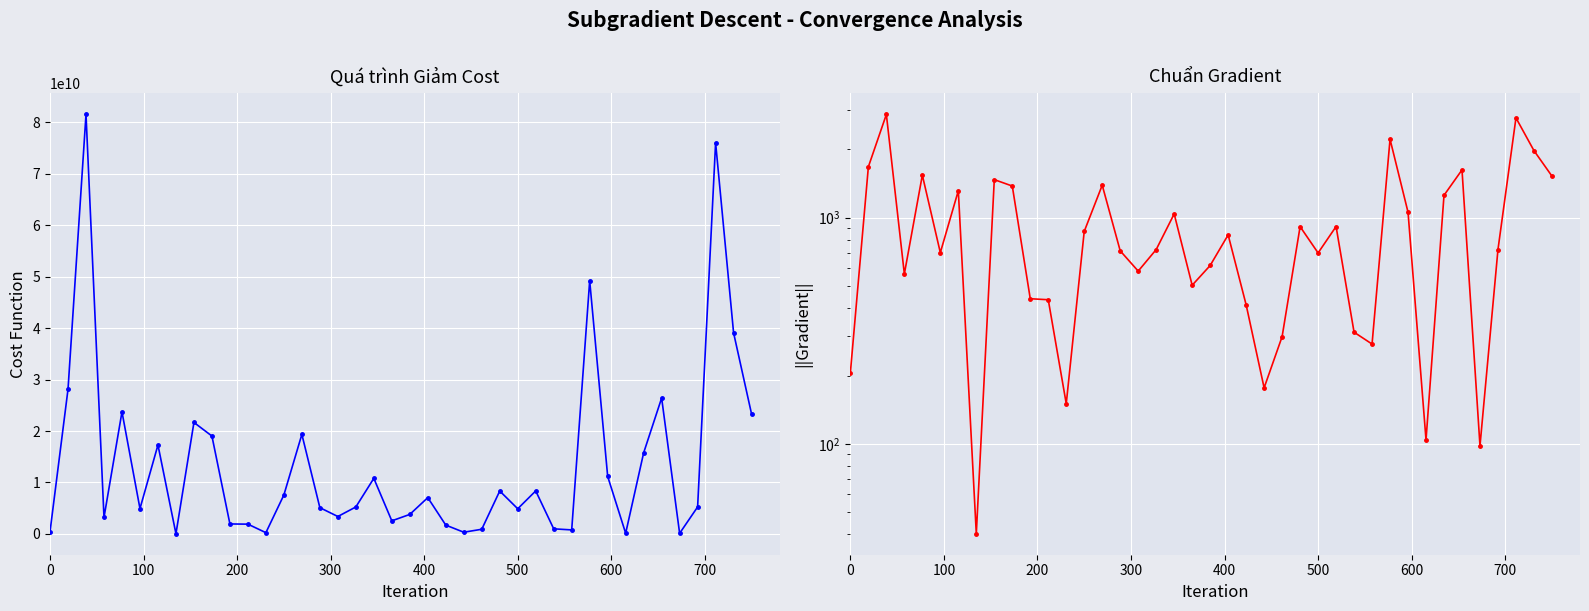

Reading left to right, list all the values displayed in this chart.

Cost Function: 428225584.5	28124540818.2	81567698801.4	3182456054.1	23721881398.2	4908321526.5	17282646217.7	16148995.3	21664905924.5	19018552708.6	1922478706.9	1883637155.6	227501801.4	7559822745.1	19344701601.2	5092517957.8	3371862557.4	5226539015.7	10788442647.3	2529116622.2	3778798106.6	7042892078.3	1699813795.5	313895784.0	889348093.5	8329916022.1	4879522962.4	8348966506.3	973080913.1	764863989.6	49237403461.8	11169188299.7	108927683.2	15755639745.0	26409956079.3	96560764.1	5231020808.8	76063363575.8	39082372273.8	23284117491.3
||Gradient||: 206.9	1677.0	2856.0	564.1	1540.2	700.6	1314.6	40.2	1471.9	1379.1	438.5	434.0	150.8	869.5	1390.9	713.6	580.7	722.9	1038.7	502.9	614.7	839.2	412.3	177.2	298.2	912.7	698.5	913.7	311.9	276.6	2219.0	1056.8	104.4	1255.2	1625.1	98.3	723.3	2758.0	1976.9	1525.9